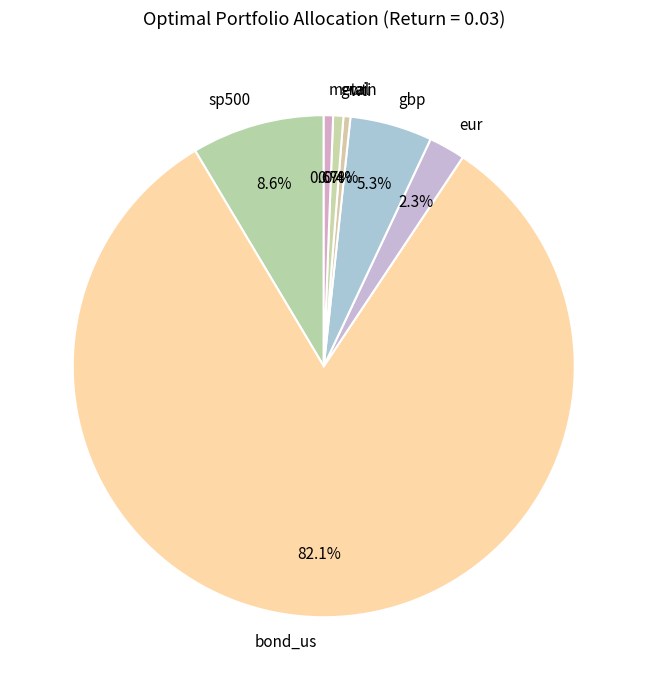

To the nearest percent, what percentage of the pie is eur?

2%